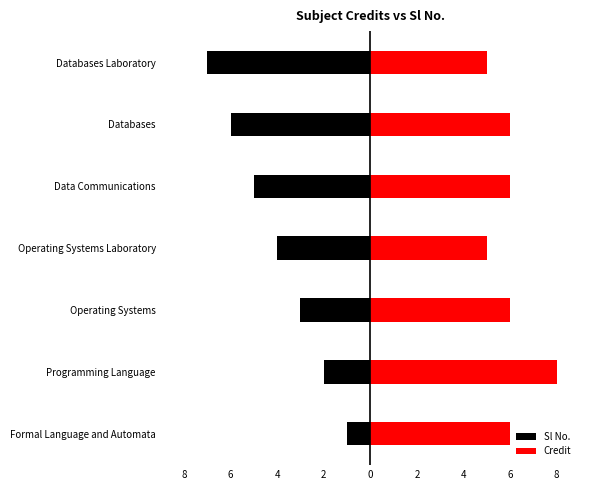

How many bars are there in total?

14